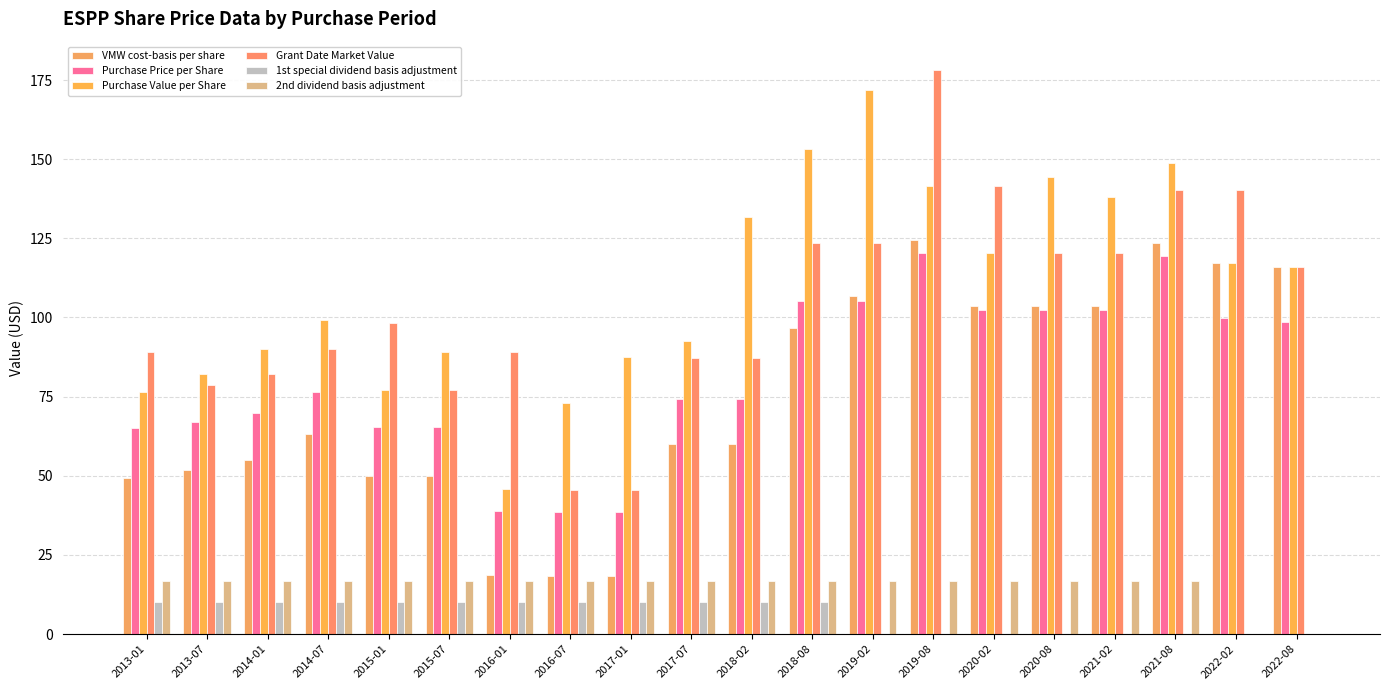

How many groups of bars are there?

20